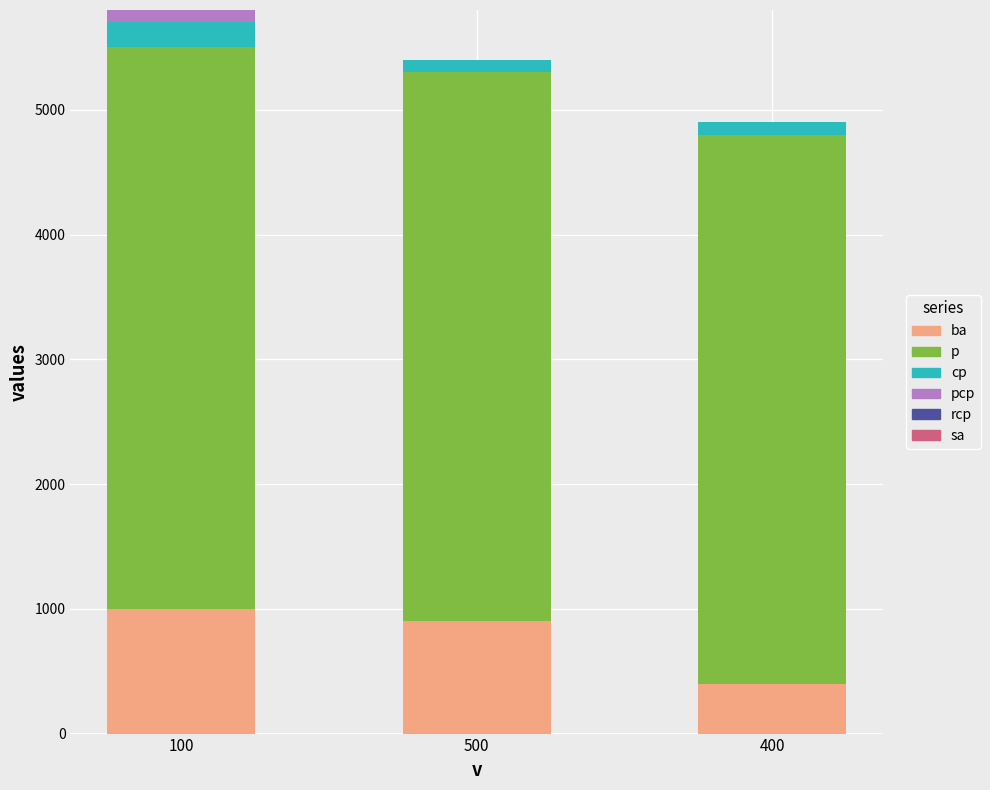

Are the bars horizontal?

No